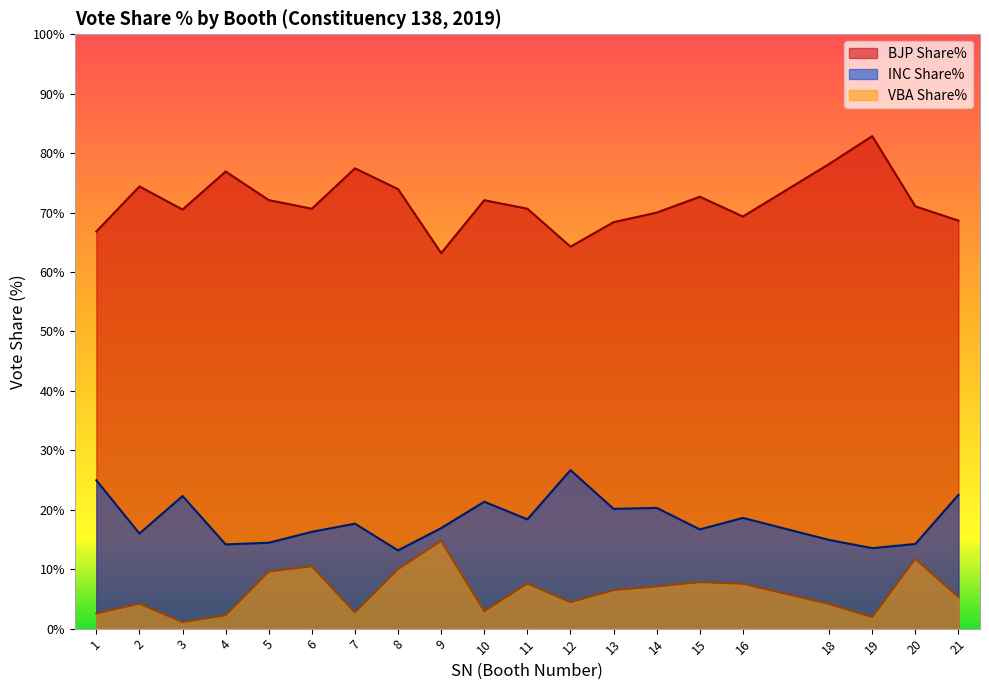

Where is the first local maximum for VBA Share%?

2